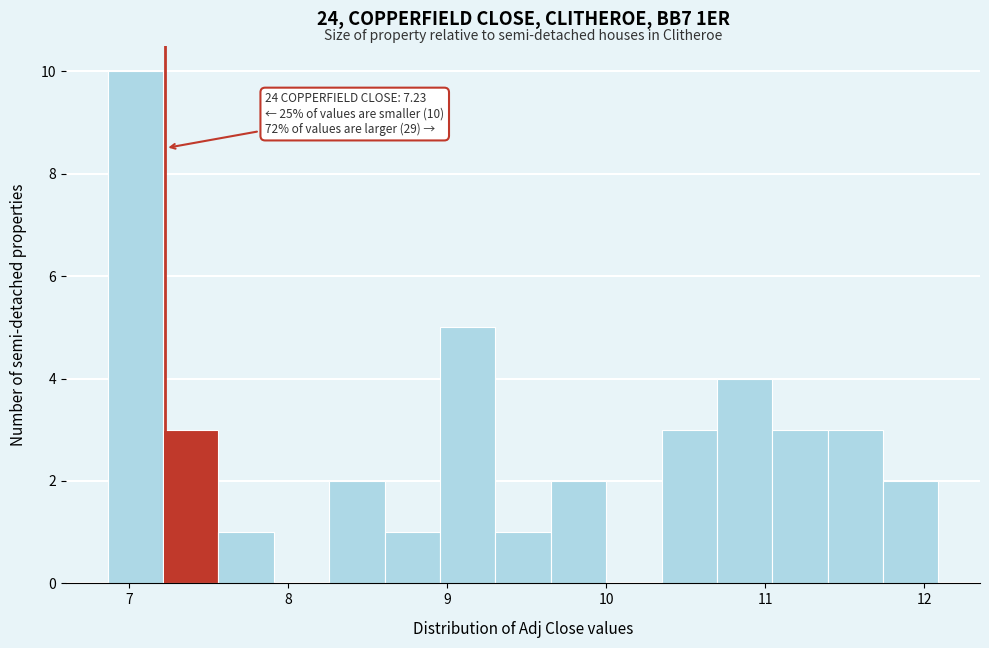

Read against the x-axis, roughly where is the centre of the tallest bar?

7.0